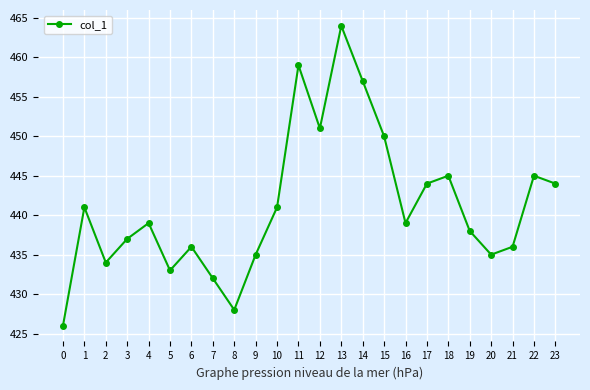

How many interior local peaks (higher than both neighbors) does the data have?

7